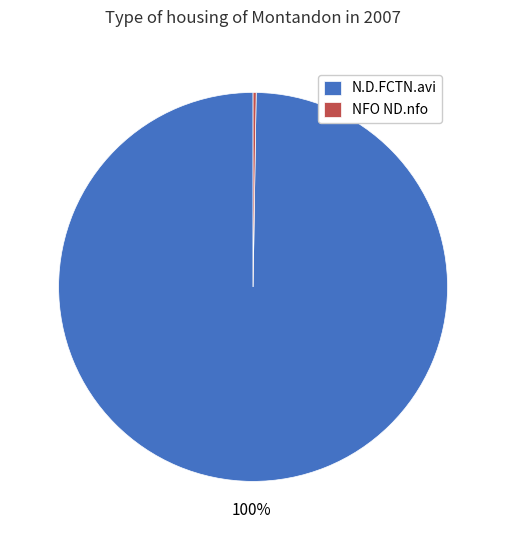

The N.D.FCTN.avi slice represents 100% of the pie. True or false?

True